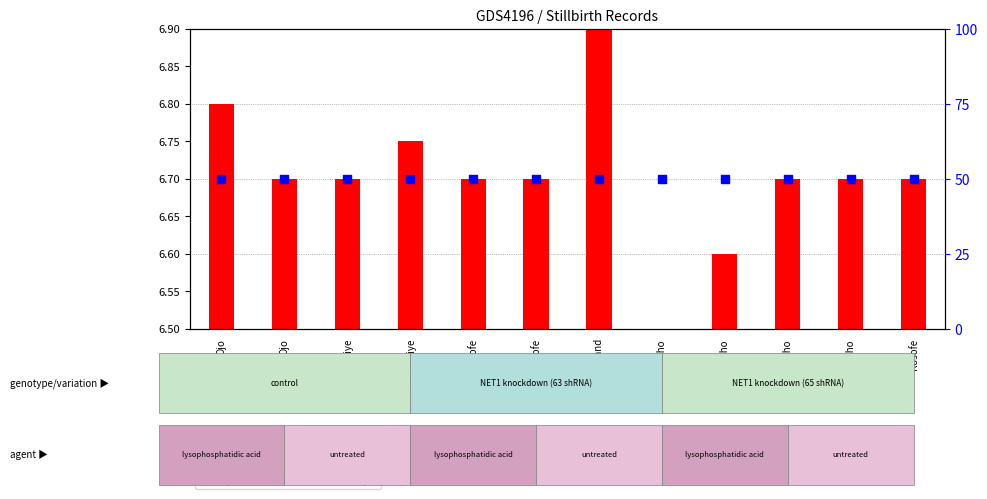

Which series contains the lowest Y value?

transformed count